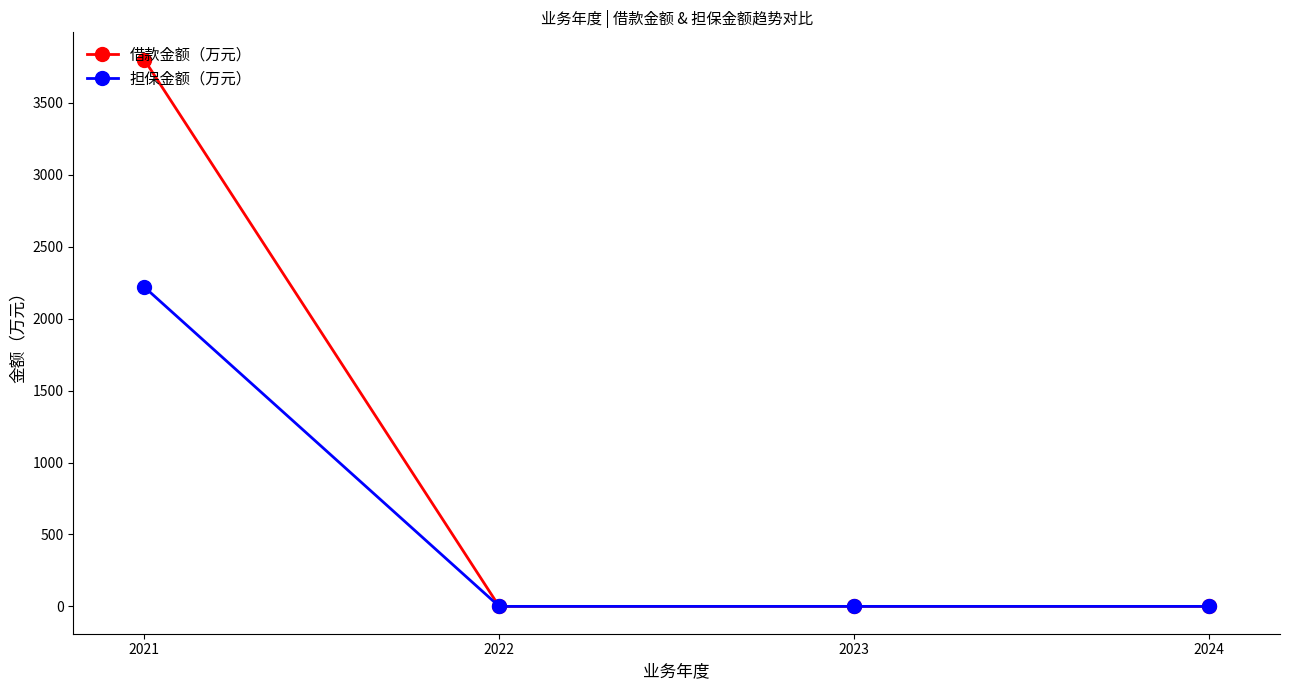

What is the maximum value shown in the chart?

3800